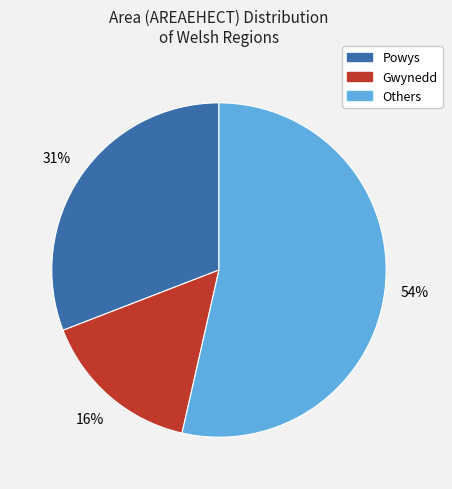

To the nearest percent, what is the average slice percentage?

33%